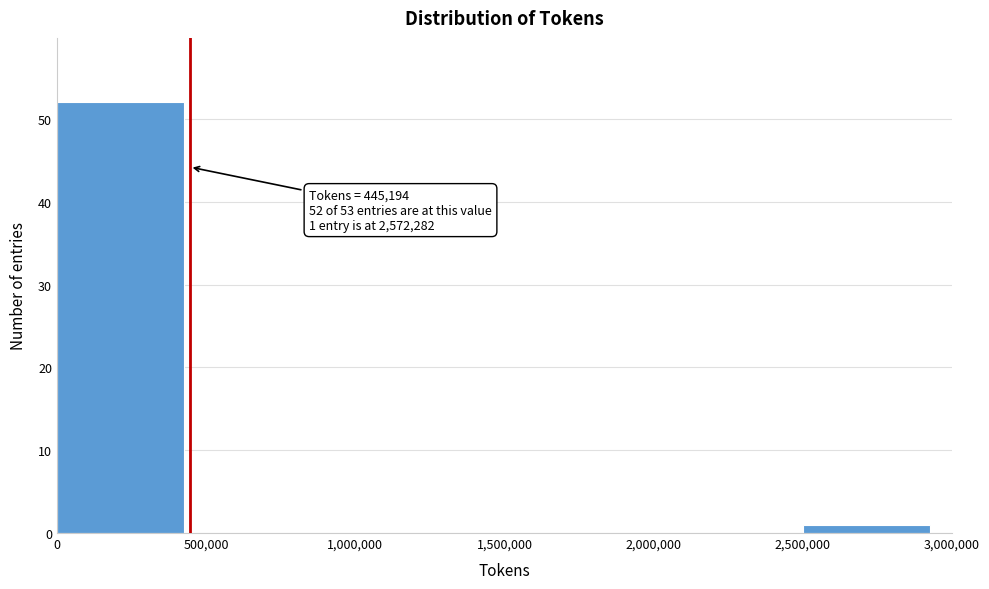

Over which range of the x-axis is the bar tallest?

0 to 500,000